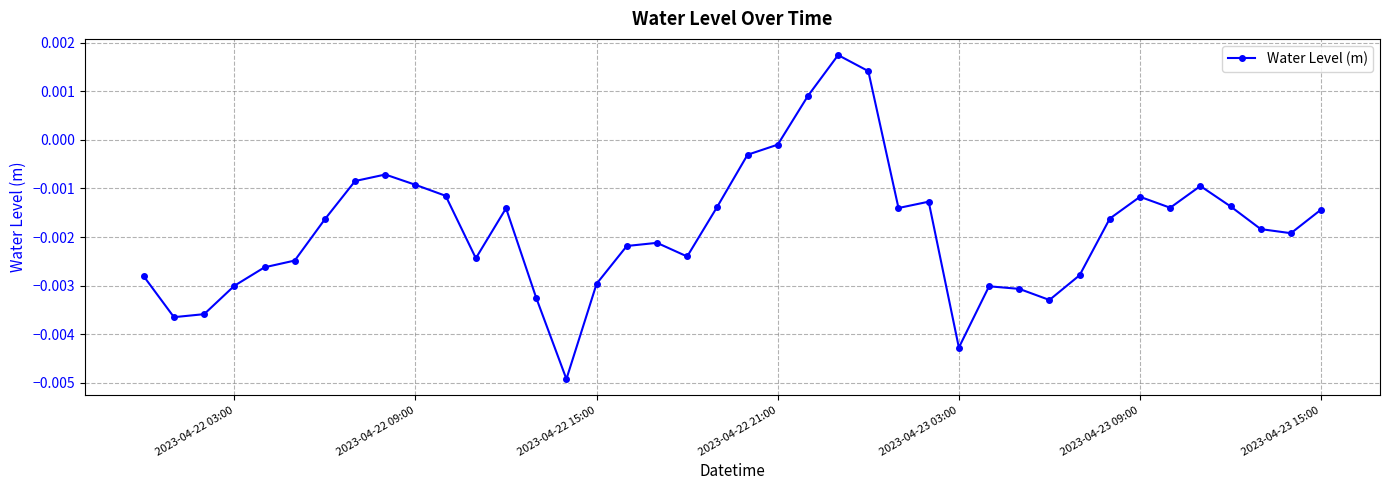

True or false: there are more than 0 points higher than both neighbors.

True